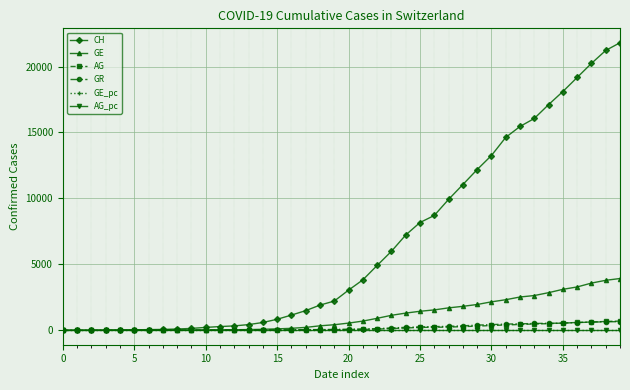

Which series has the largest range (max minus min)?

CH